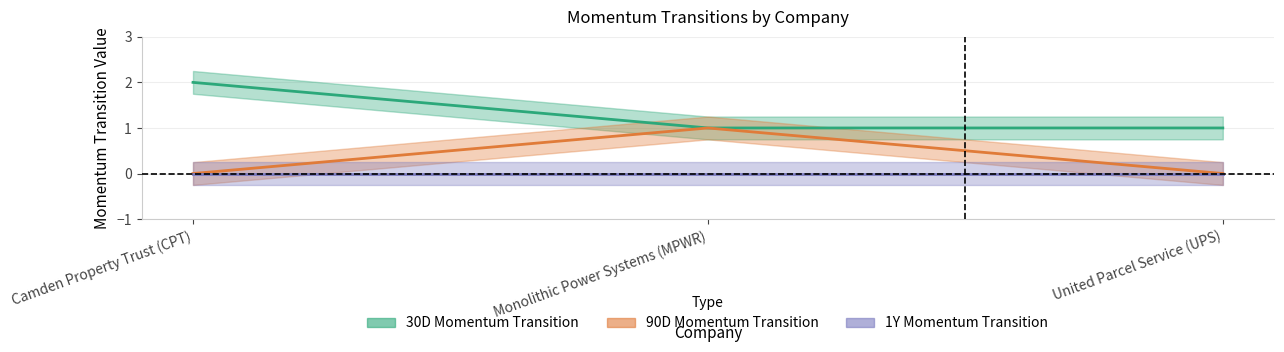

What is the label of the 1st point from the left?

Camden Property Trust (CPT)